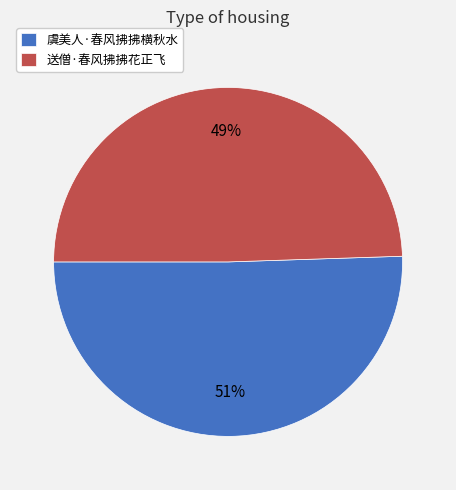

The 送僧·春风拂拂花正飞 slice represents 40% of the pie. True or false?

False